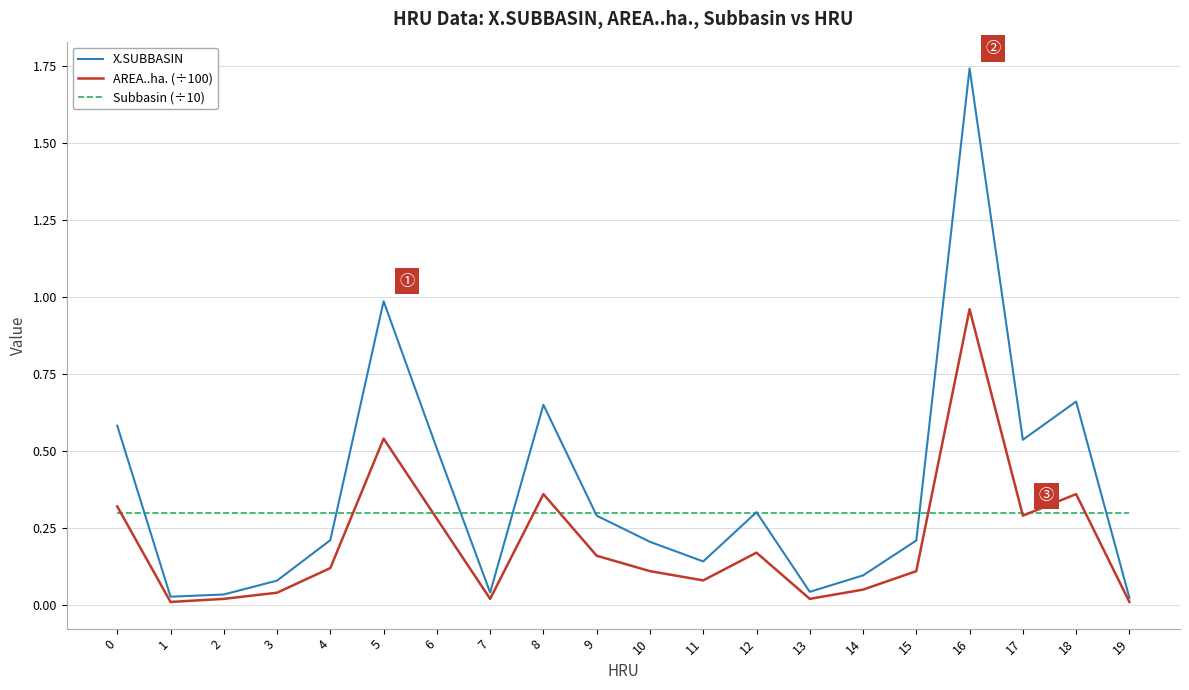

Between 12 and 17, which series saw the biggest shift?

X.SUBBASIN